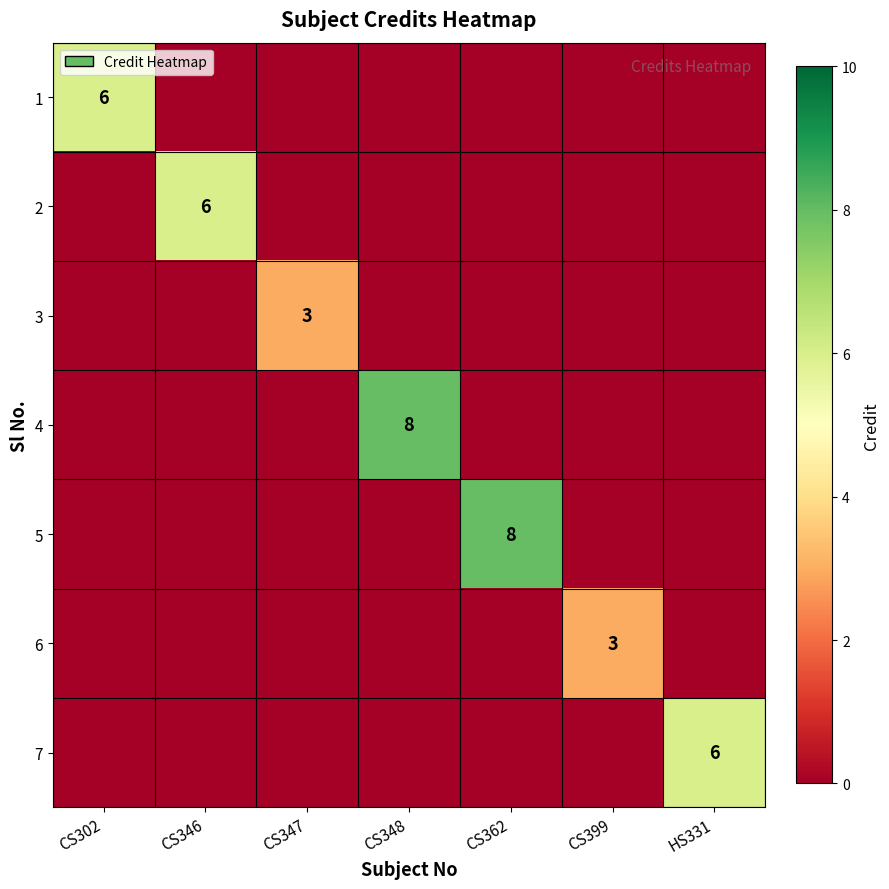

True or false: 1 has a value of 0 at HS331.

True